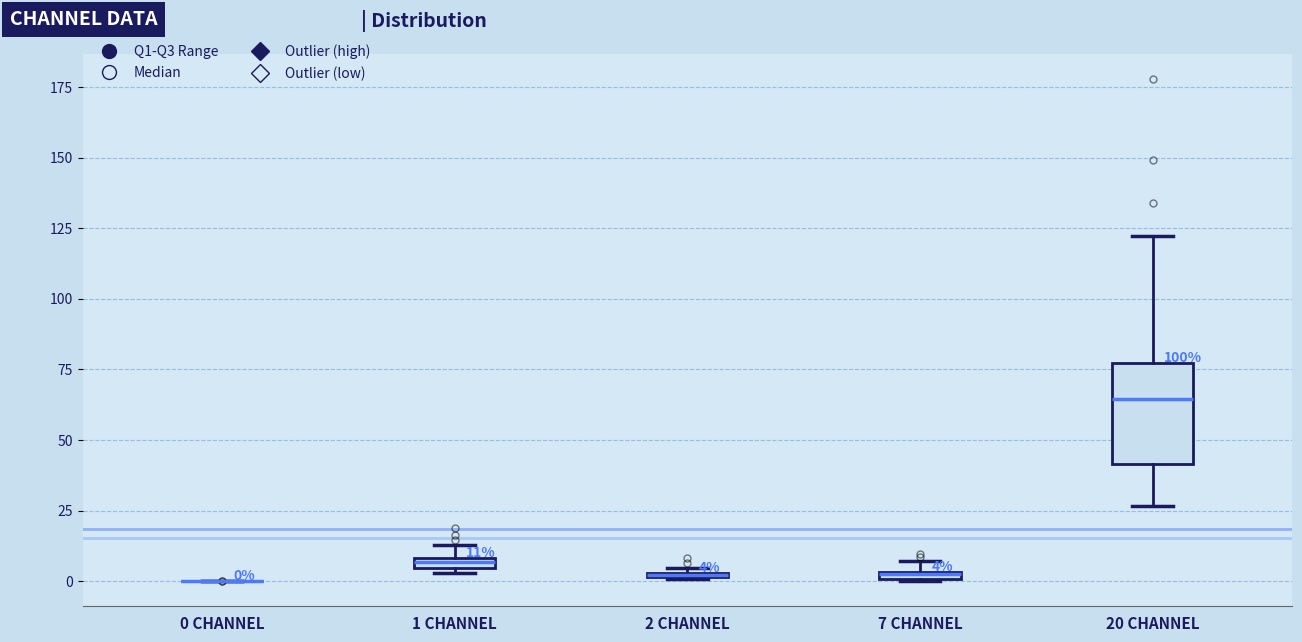

Comparing the boxes themselves (not the whiskers), which one is the tallest?

20 CHANNEL